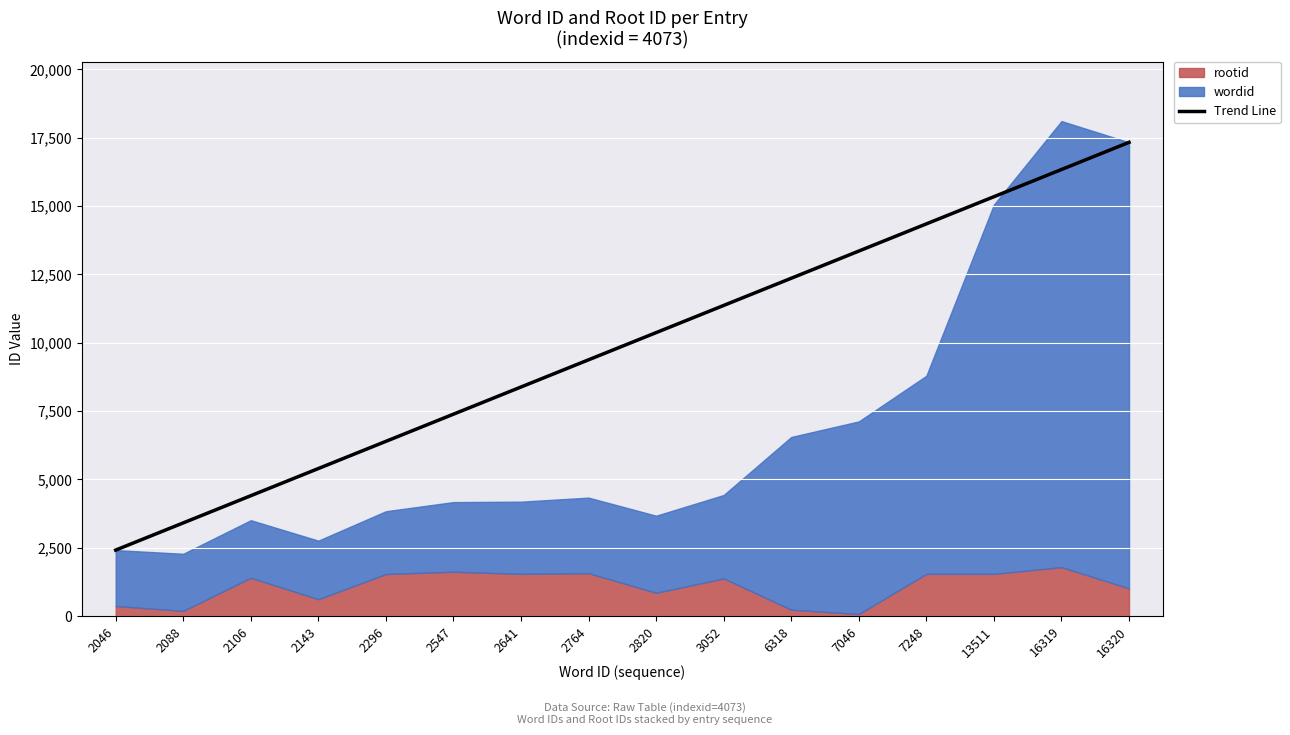

Where is Trend Line nearest to the value 9872?

2764